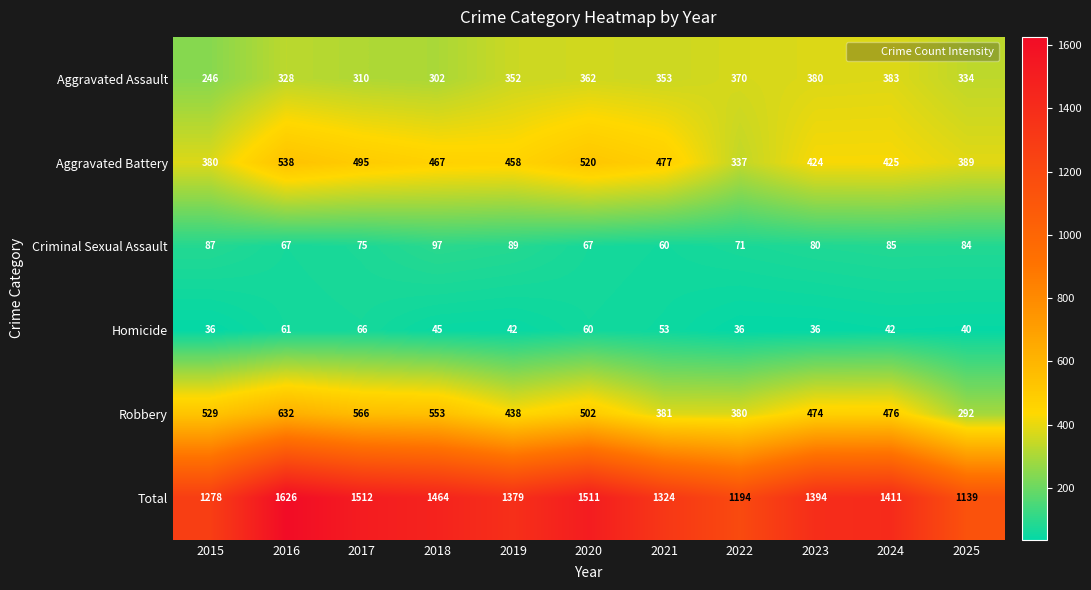

Is it true that Aggravated Battery equals 425 at 2024?

True